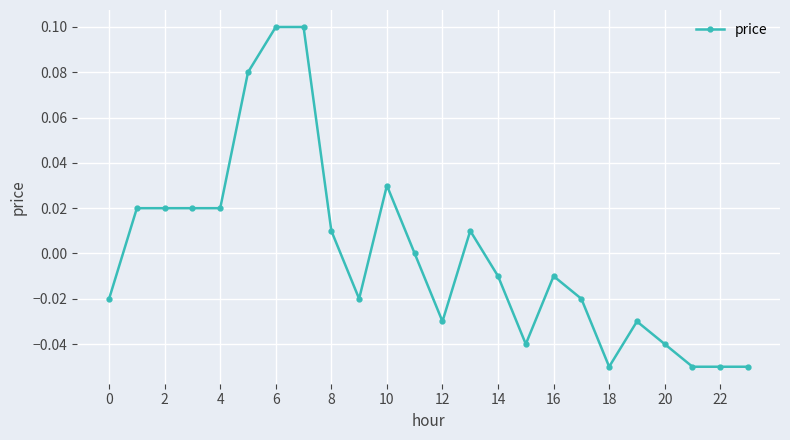

True or false: the data has more than 0 interior local peaks.

True